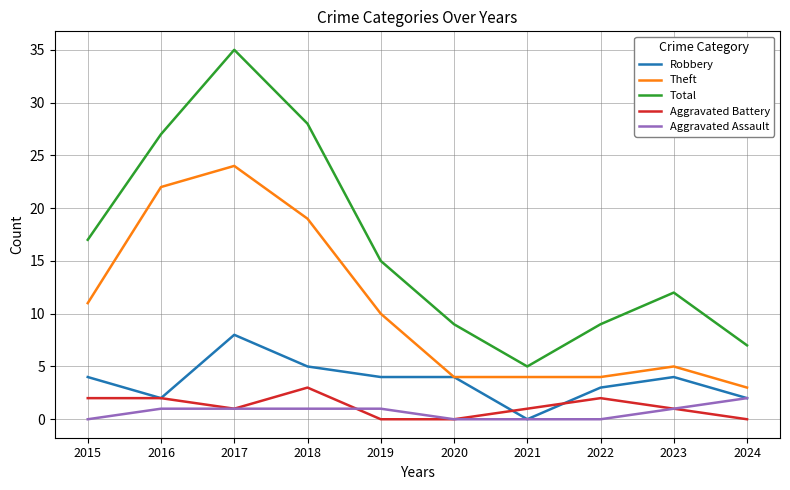

Where does the Total series first go above 15?

2015